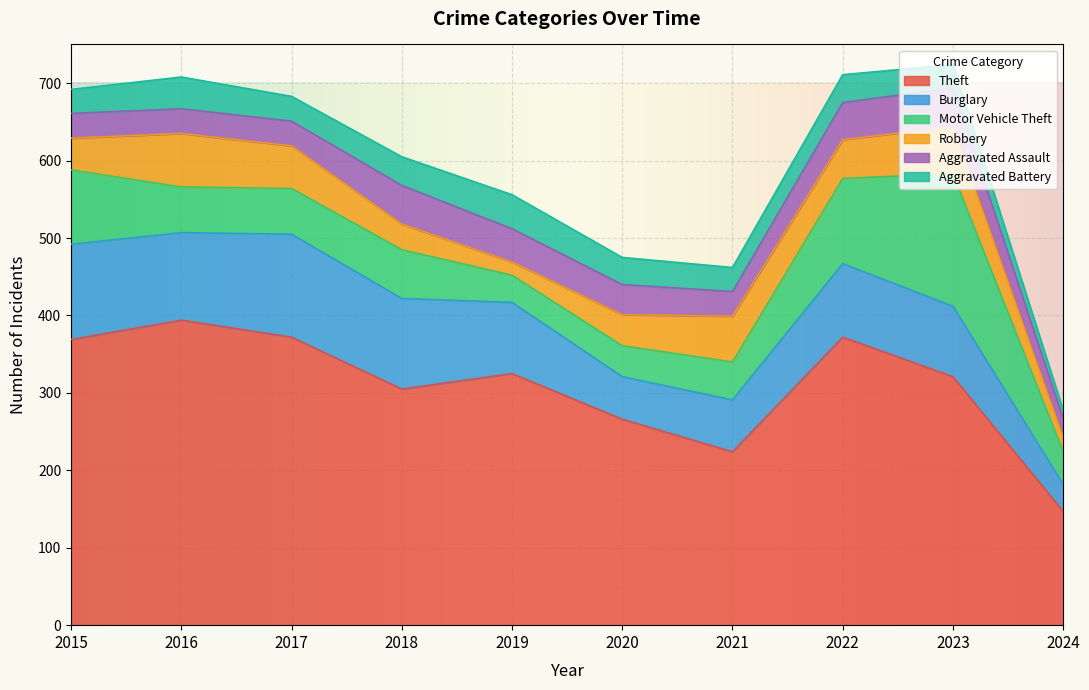

What is the lowest value of the Burglary series?

35